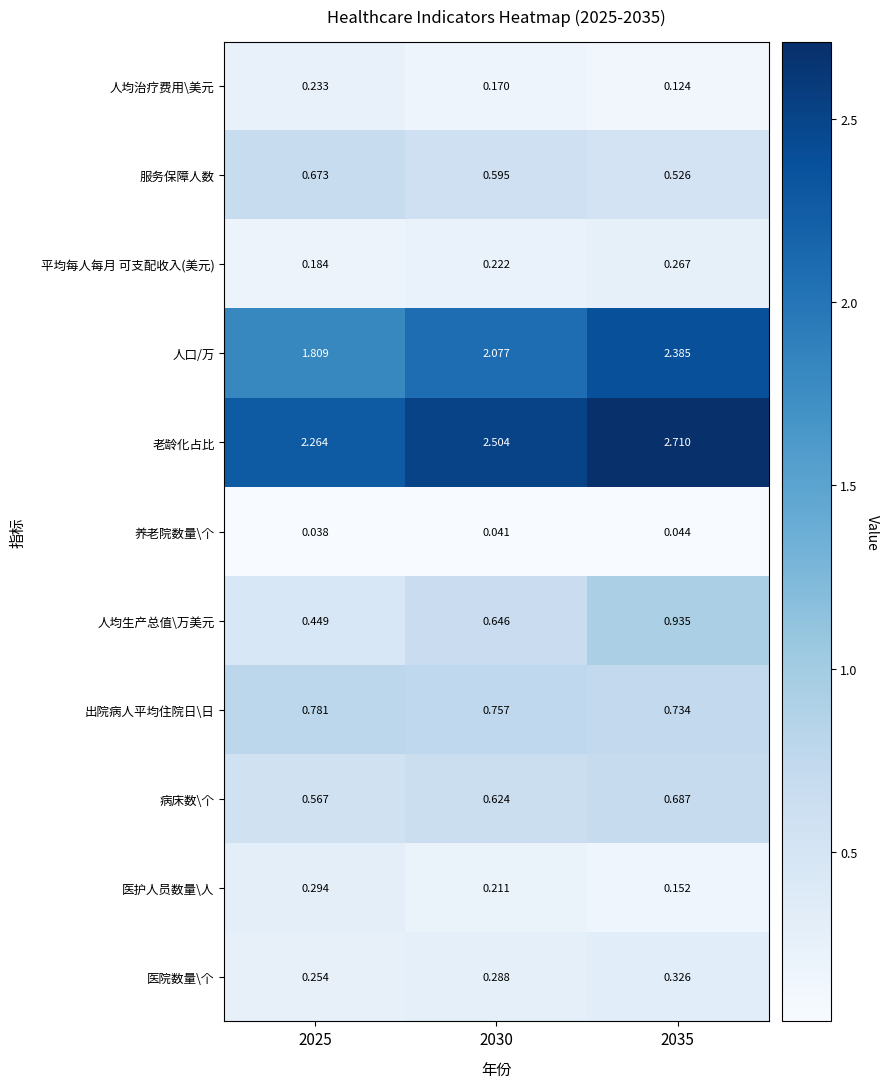

Rank the series by their maximum value, from highest to lowest.

老龄化占比, 人口/万, 人均生产总值\万美元, 出院病人平均住院日\日, 病床数\个, 服务保障人数, 医院数量\个, 医护人员数量\人, 平均每人每月 可支配收入(美元), 人均治疗费用\美元, 养老院数量\个